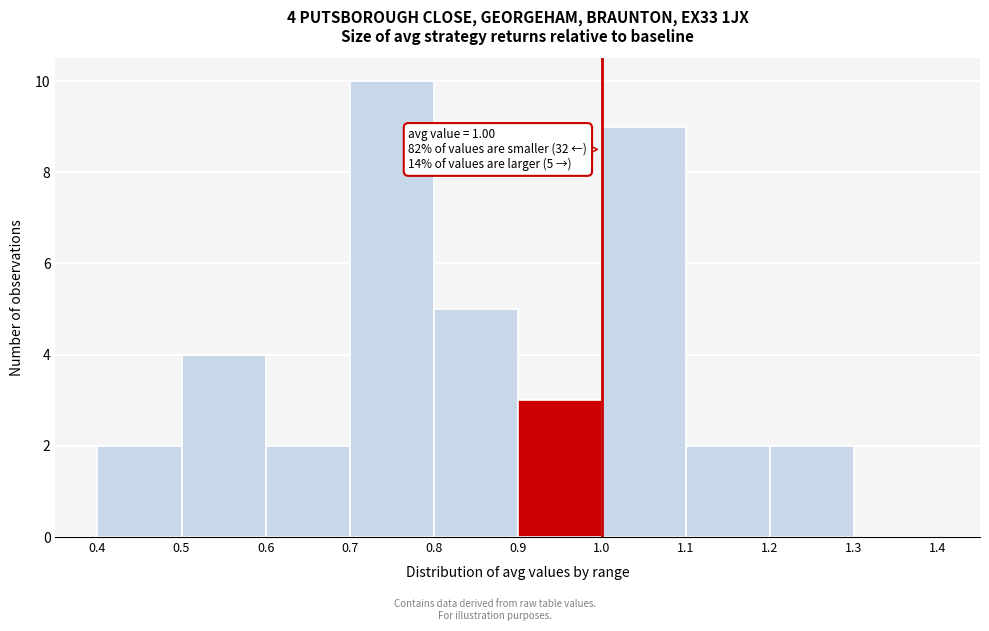

Over which range of the x-axis is the bar tallest?

0.7 to 0.8